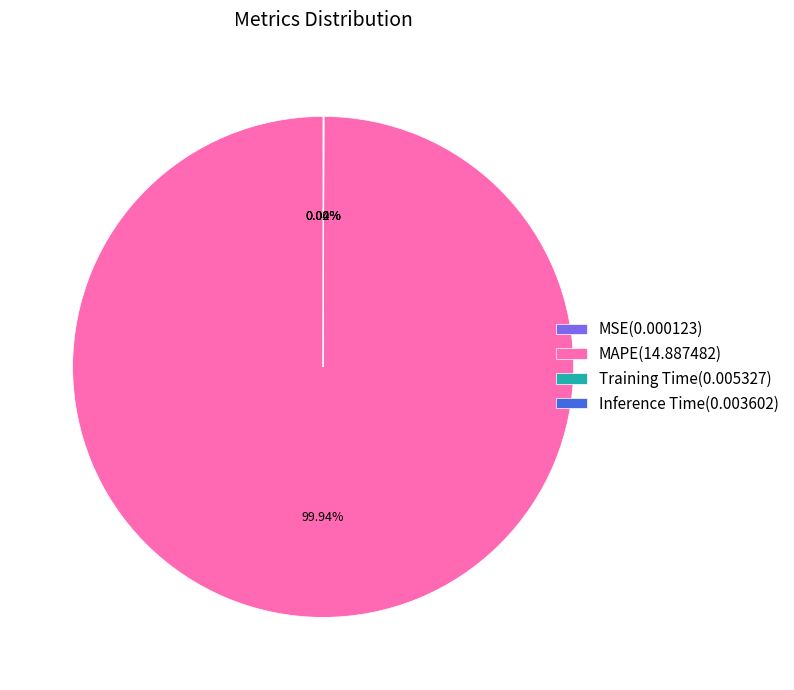

Is there any slice that represents more than half of the pie?

Yes